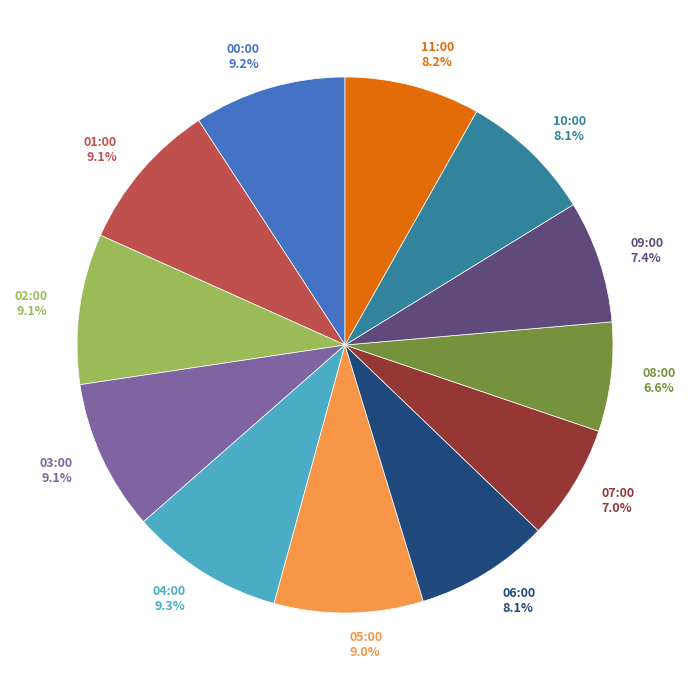

To the nearest percent, what is the average slice percentage?

8%